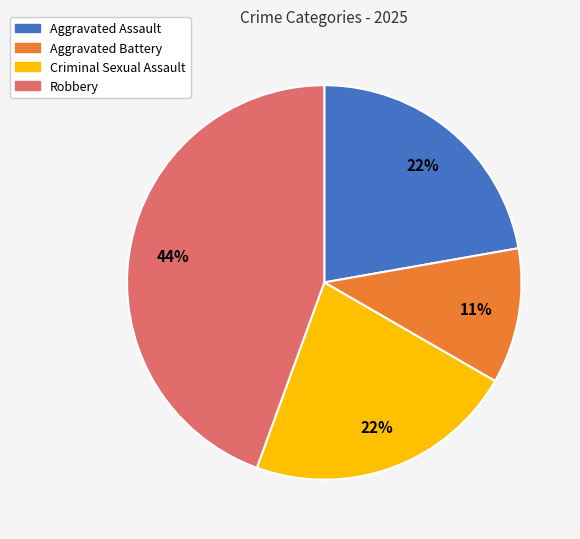

To the nearest percent, what is the difference between the largest and smallest slice percentages?

33%